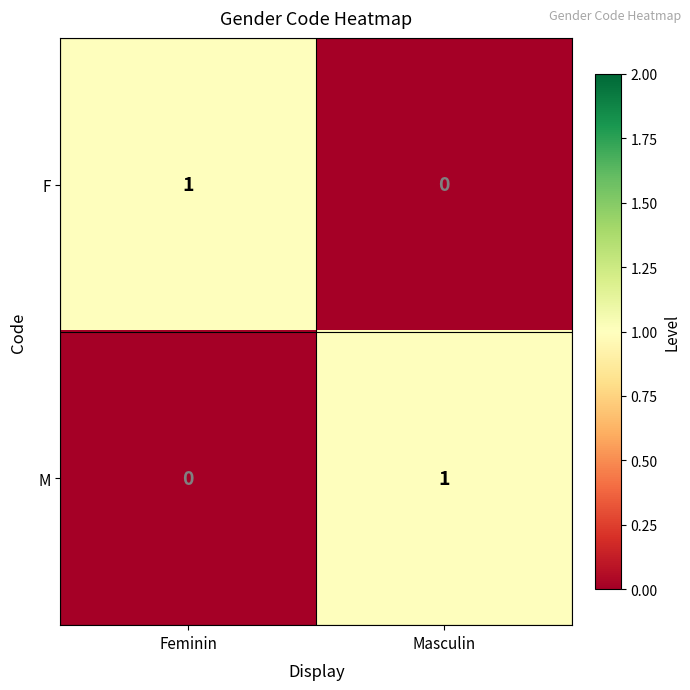

Is it true that M equals 0 at Feminin?

True